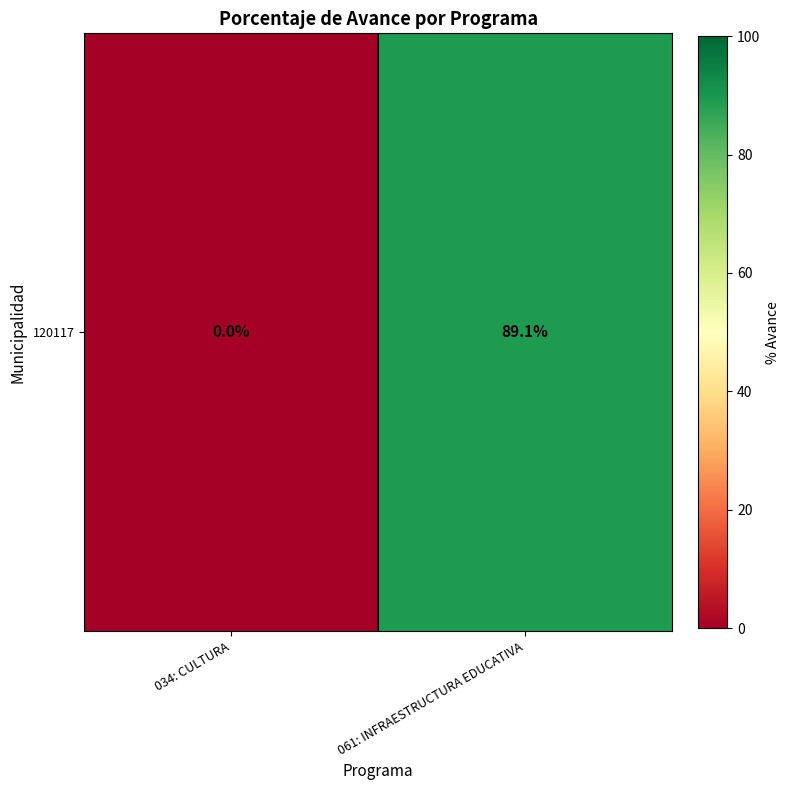

Where is the data nearest to the value 44?

034: CULTURA